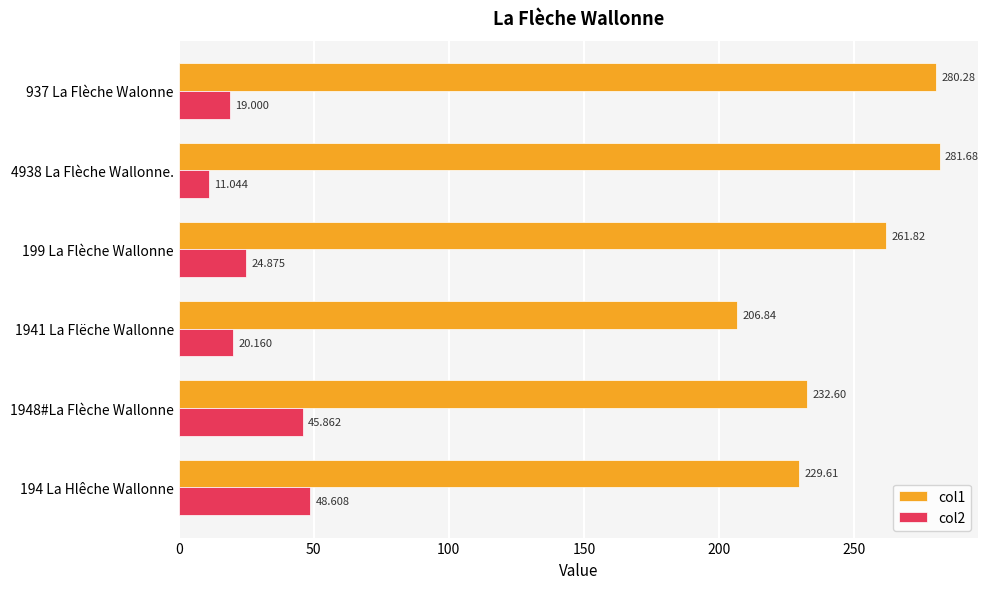

Rank the categories by col2 value from lowest to highest.

4938 La Flèche Wallonne., 937 La Flèche Walonne, 1941 La Flëche Wallonne, 199 La Flèche Wallonne, 1948#La Flèche Wallonne, 194 La Hlêche Wallonne